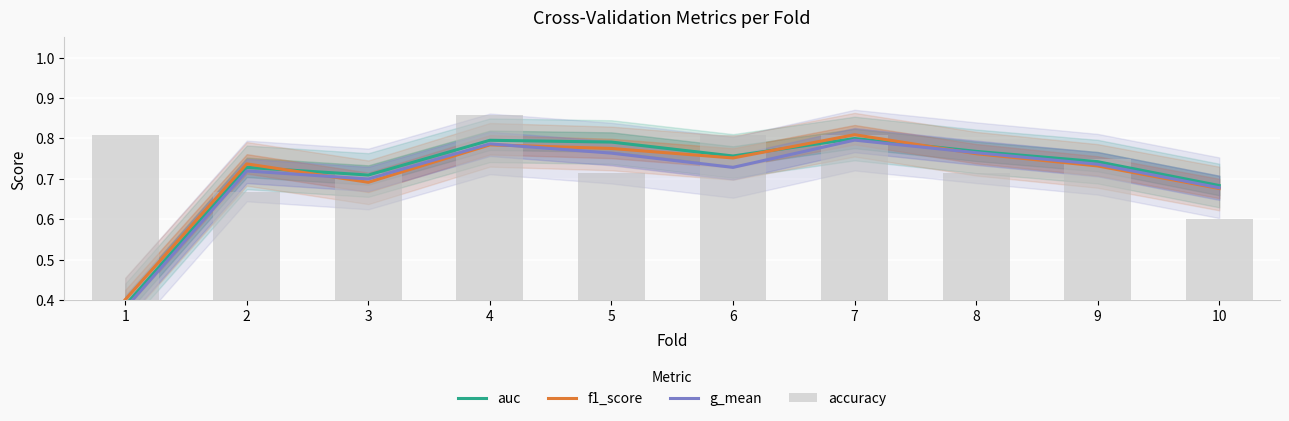

Is it true that accuracy equals 1.1 at 4?

False